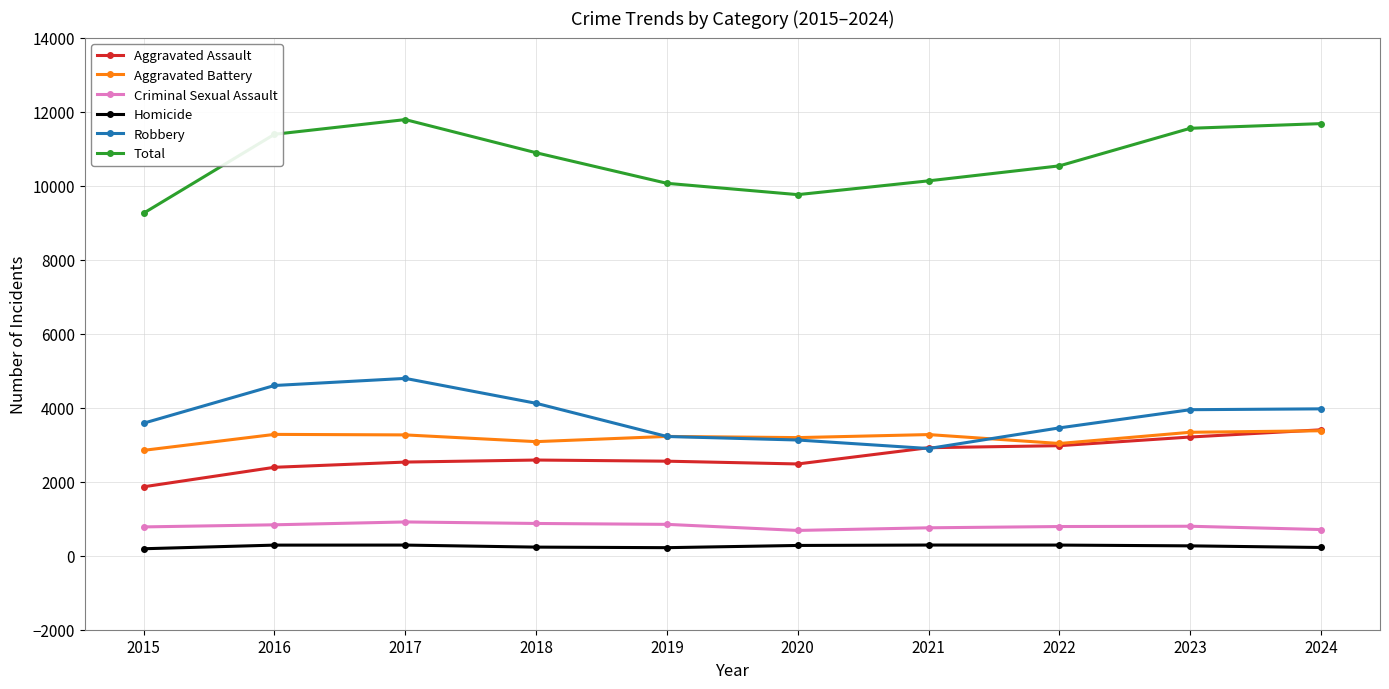

Which series ends up on top after the final intersection of Aggravated Assault and Robbery?

Robbery